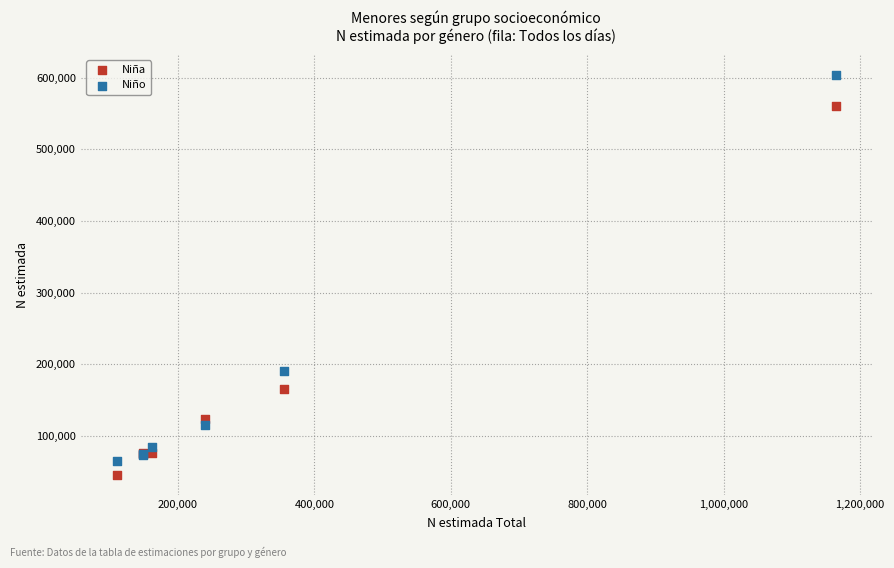

Which series has the largest Y range (max minus min)?

Niño